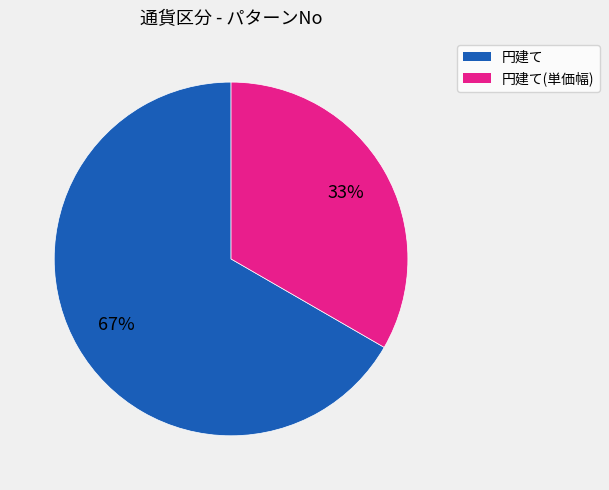

To the nearest percent, what is the average slice percentage?

50%